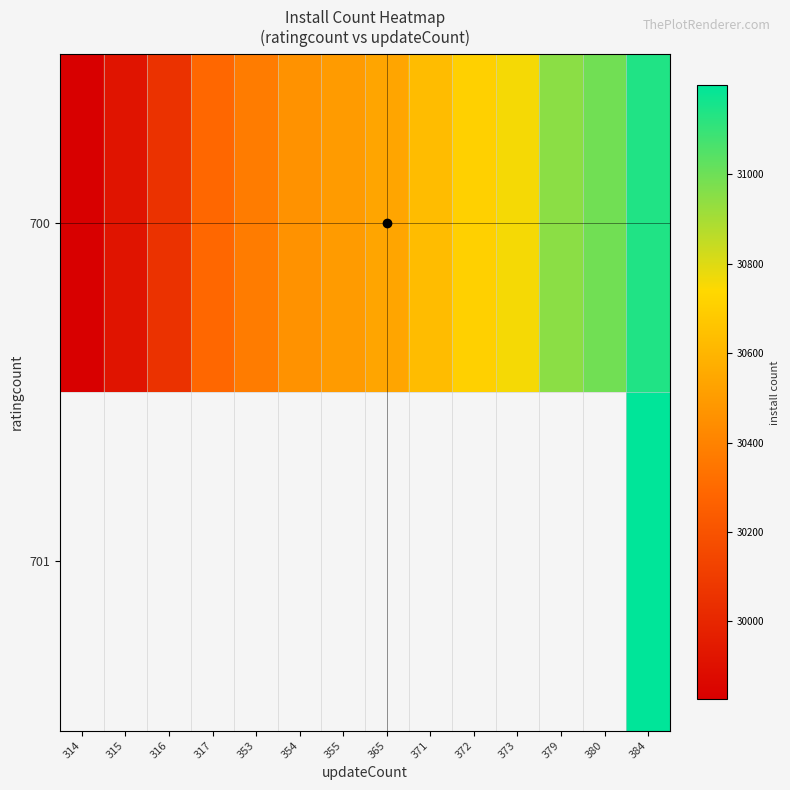

Rank the series by their maximum value, from lowest to highest.

700, 701